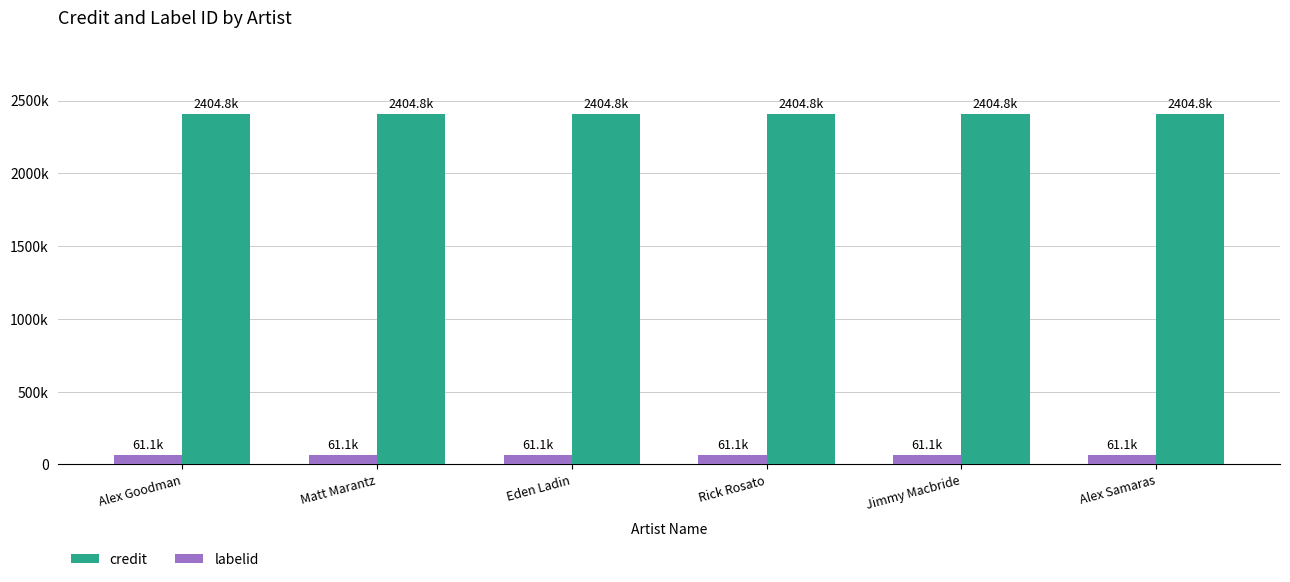

Does the chart contain any negative values?

No